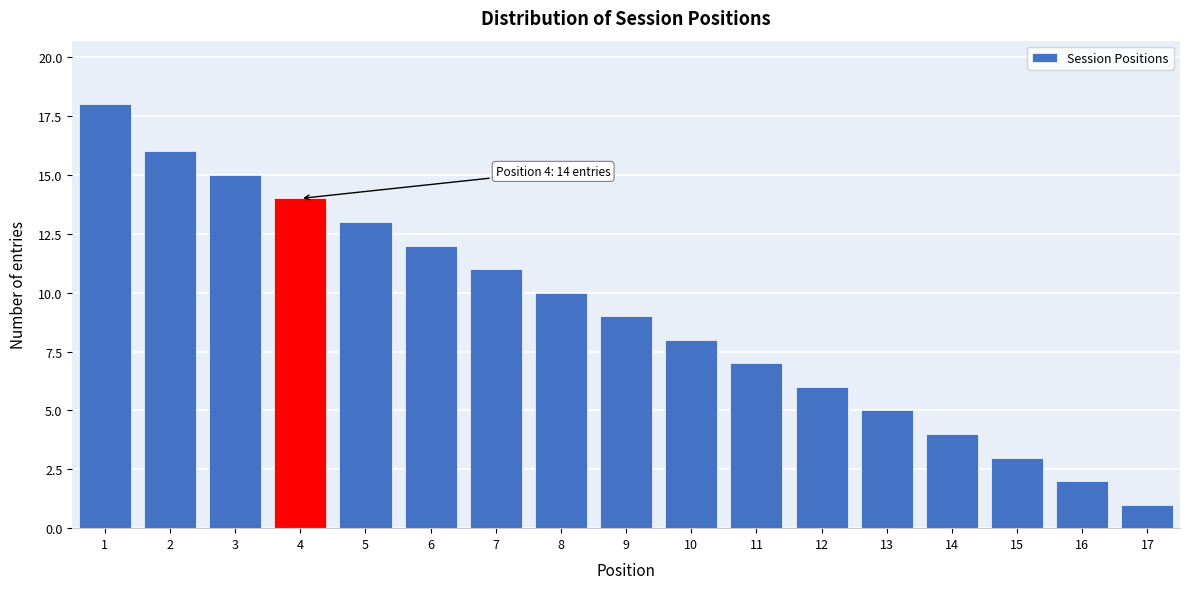

Reading right to left, extract all data points from this chart.

17=1	16=2	15=3	14=4	13=5	12=6	11=7	10=8	9=9	8=10	7=11	6=12	5=13	4=14	3=15	2=16	1=18